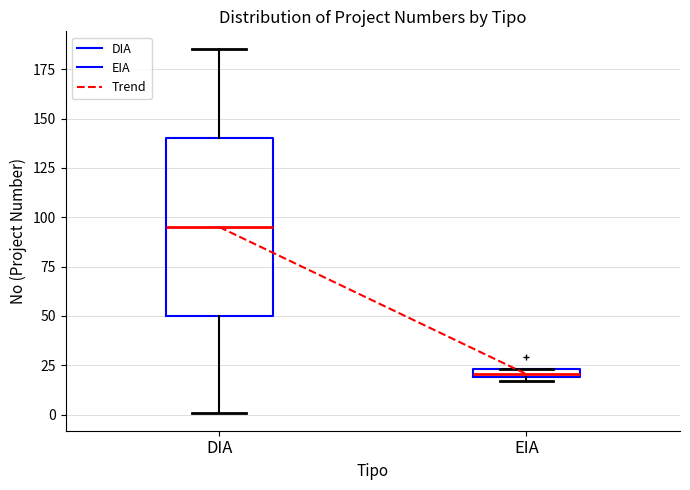

Which box's median line is the lowest?

EIA